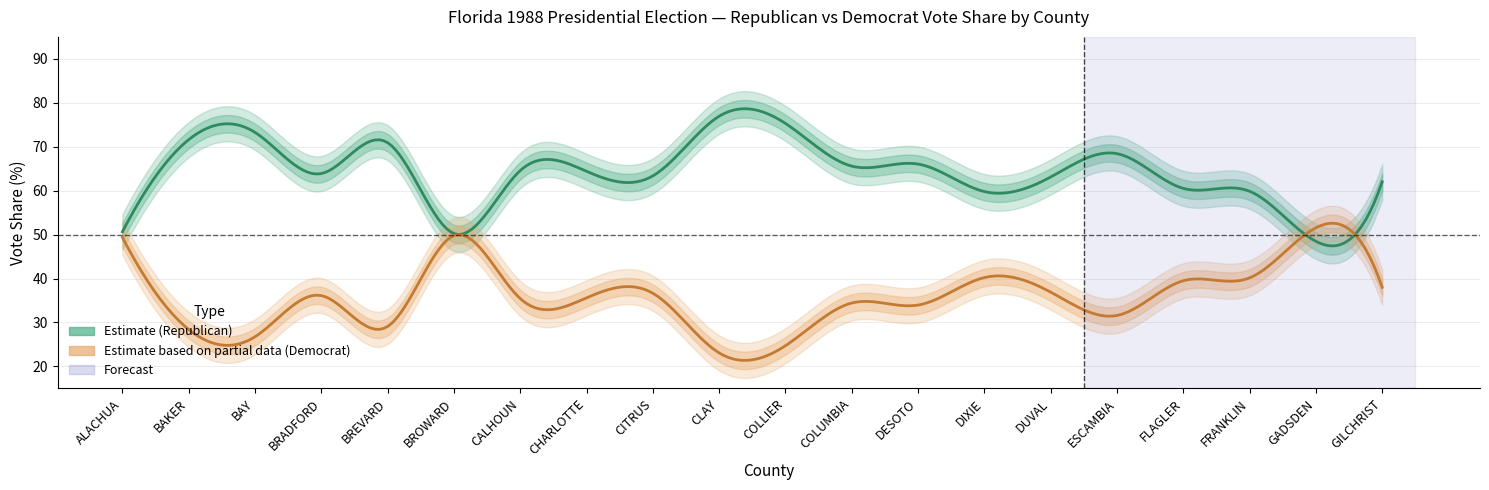

What is the value of the DemVotesMajorPercent point at the 16th from the left?

31.6